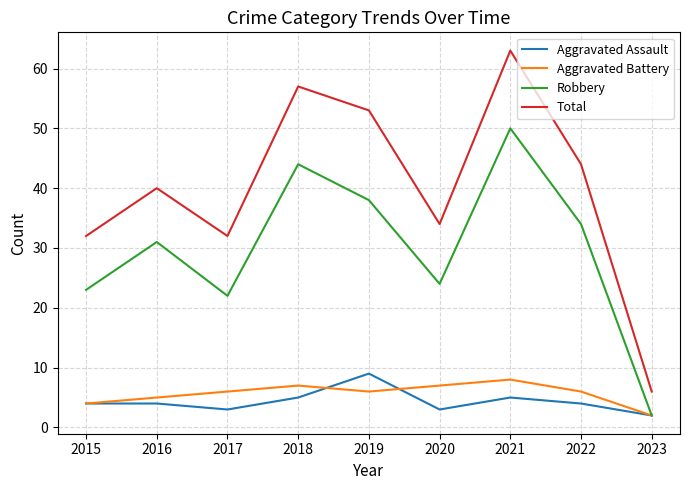

What is the spread (max minus min) of values at 2023?

4